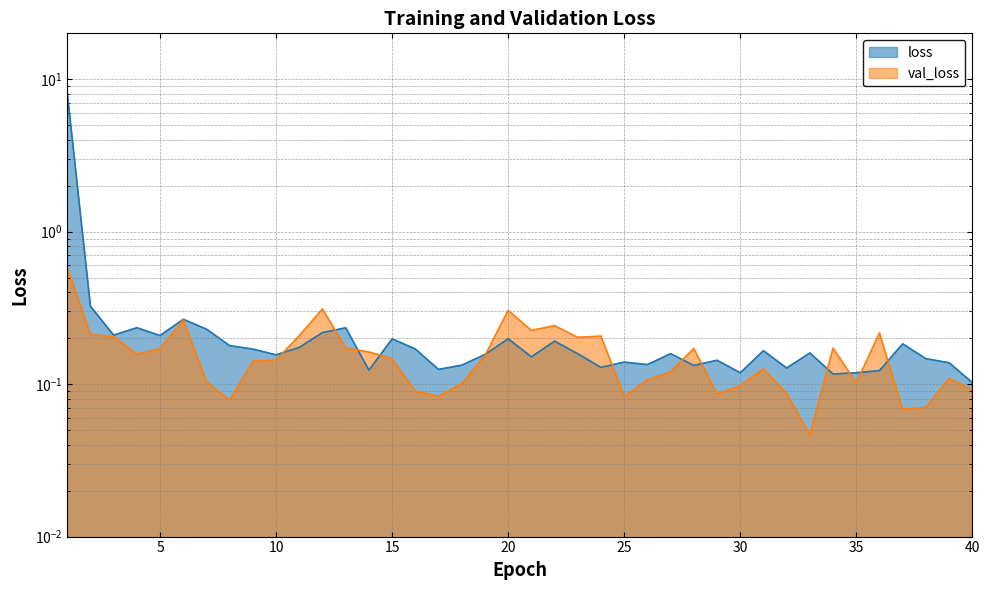

Which category has the lowest value in the val_loss series?

33.0